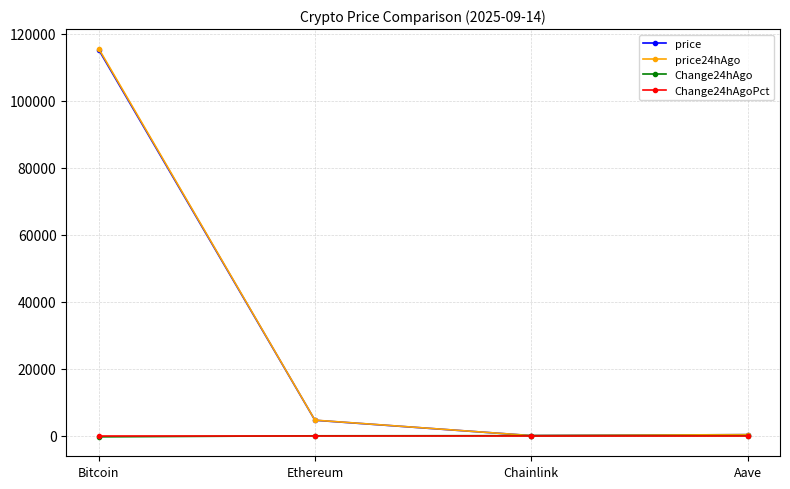

True or false: Change24hAgo has more than 2 interior local peaks.

False